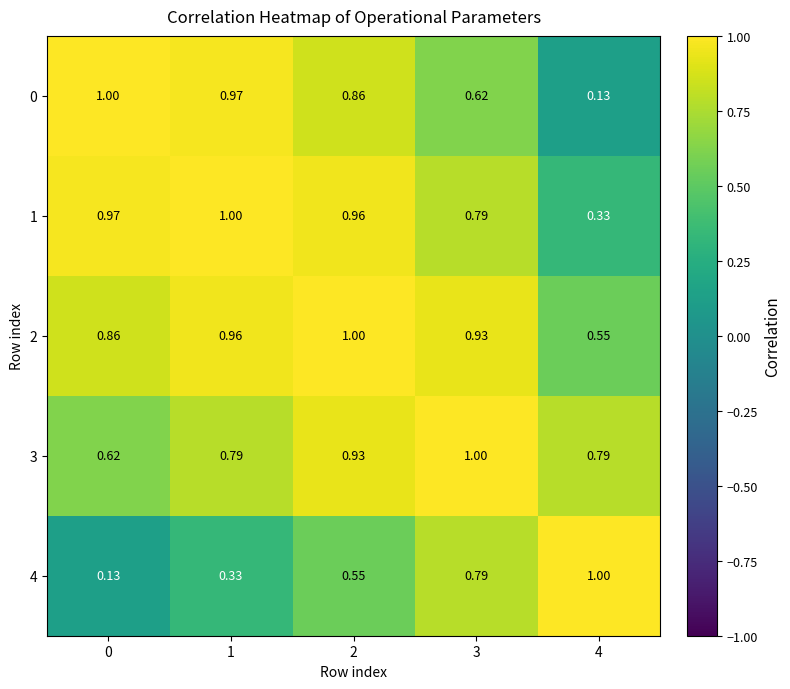

What is the total value across all series at 0?

3.6